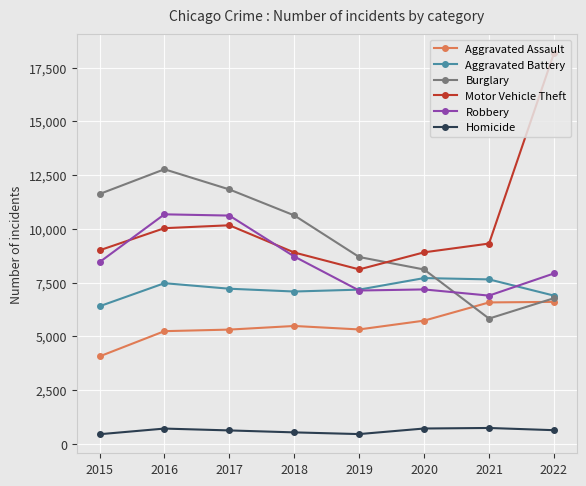

What is the smallest value displayed?

452